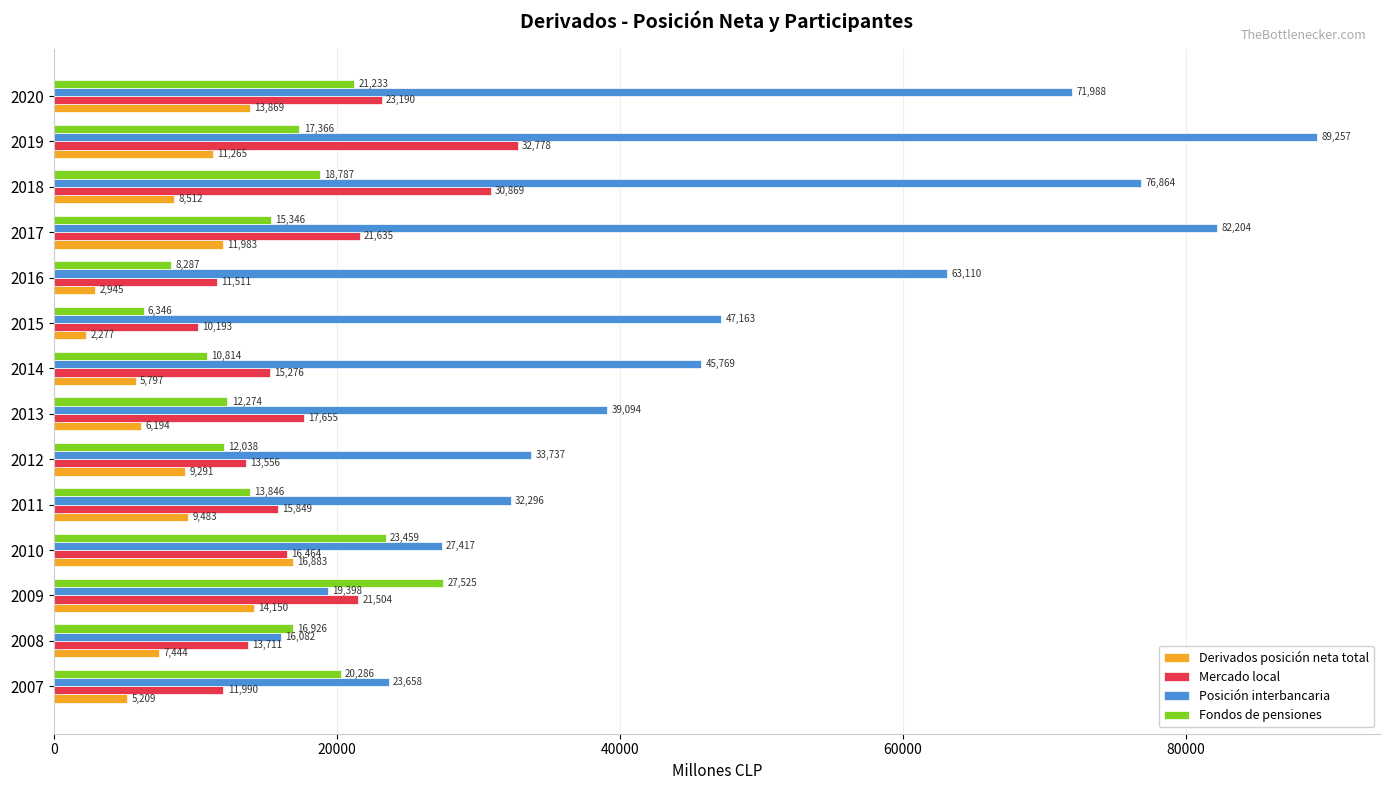

What is the difference between the second highest and minimum values in the Posición interbancaria series?

66122